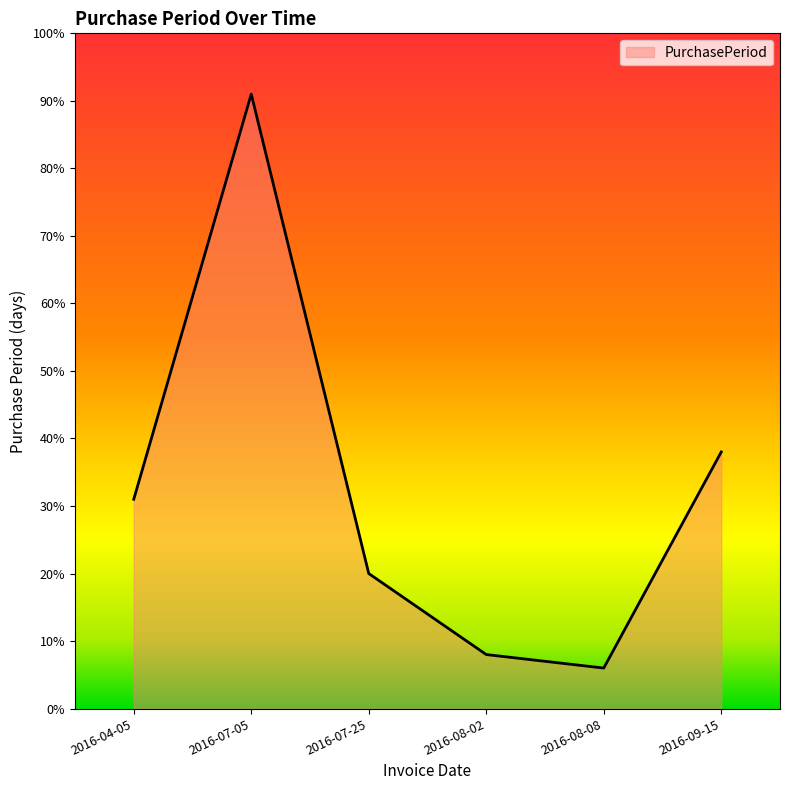

At which category does the chart reach its minimum across all series?

2016-08-08